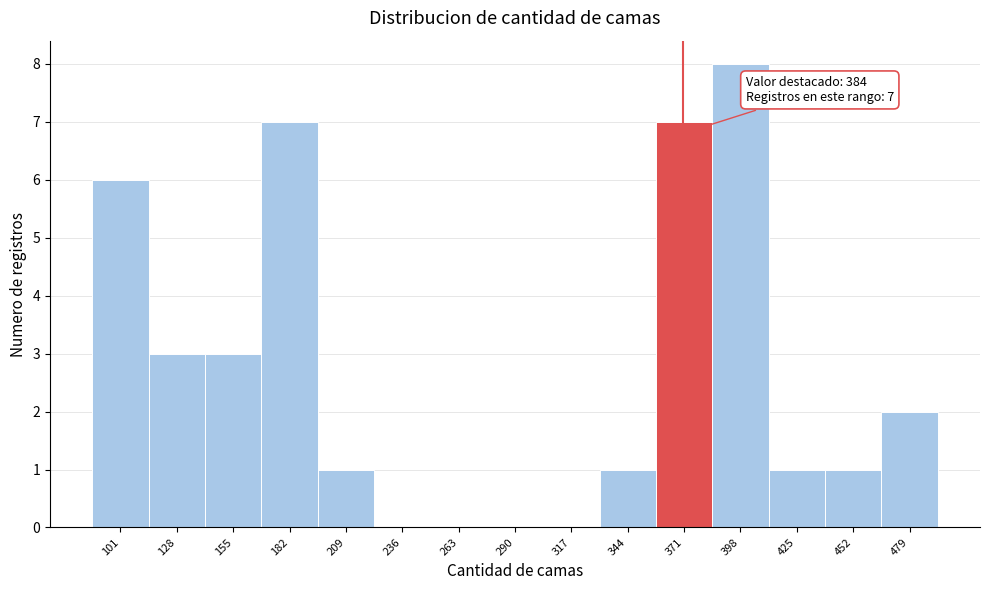

Reading left to right, extract all data points from this chart.

101=6	128=3	155=3	182=7	209=1	236=0	263=0	290=0	317=0	344=1	371=7	398=8	425=1	452=1	479=2